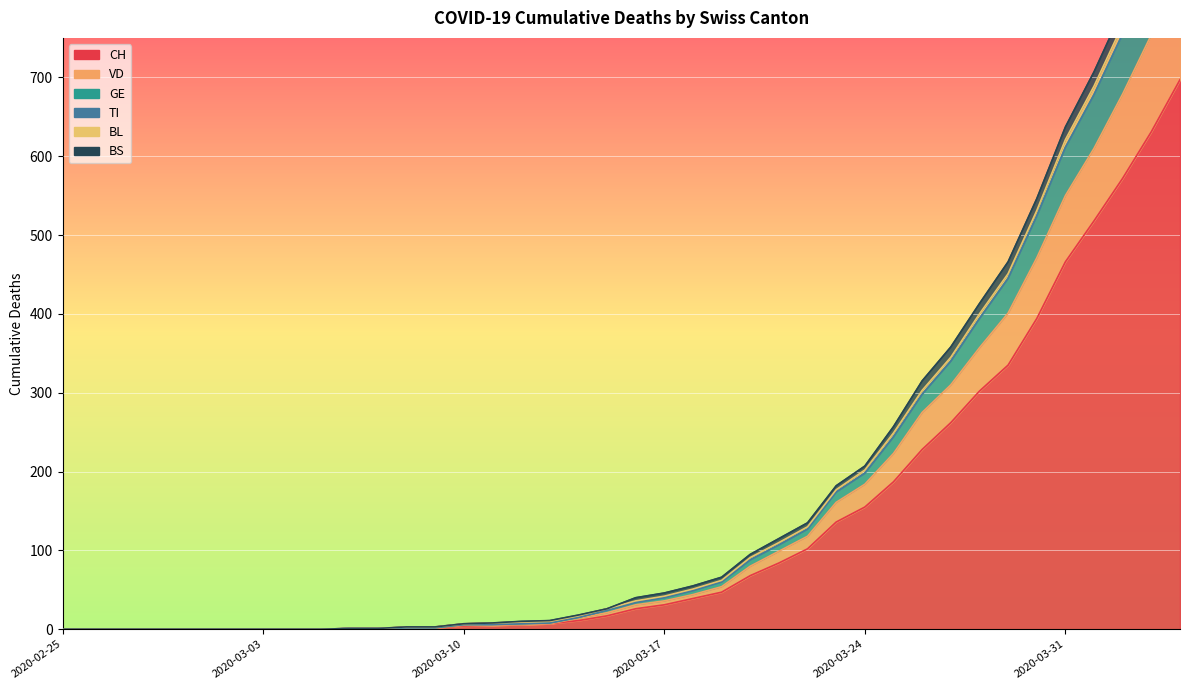

List the labels in order of CH value, smallest first.

2020-02-25, 2020-02-26, 2020-02-27, 2020-02-28, 2020-02-29, 2020-03-01, 2020-03-02, 2020-03-03, 2020-03-04, 2020-03-05, 2020-03-06, 2020-03-07, 2020-03-08, 2020-03-09, 2020-03-10, 2020-03-11, 2020-03-12, 2020-03-13, 2020-03-14, 2020-03-15, 2020-03-16, 2020-03-17, 2020-03-18, 2020-03-19, 2020-03-20, 2020-03-21, 2020-03-22, 2020-03-23, 2020-03-24, 2020-03-25, 2020-03-26, 2020-03-27, 2020-03-28, 2020-03-29, 2020-03-30, 2020-03-31, 2020-04-01, 2020-04-02, 2020-04-03, 2020-04-04